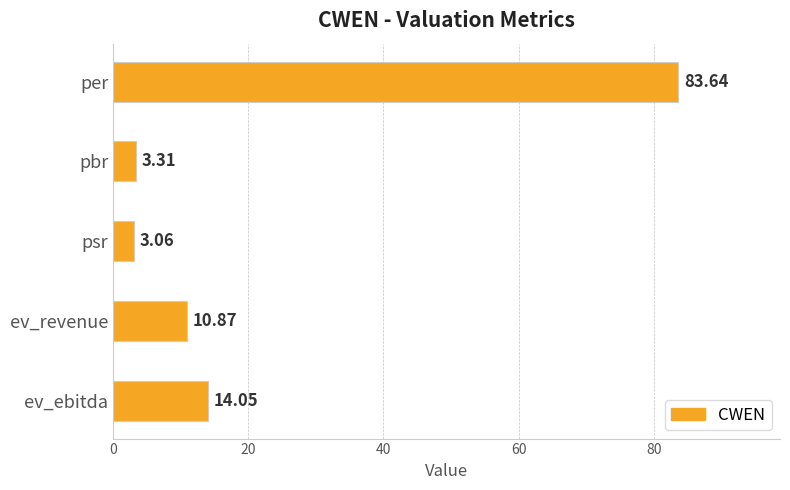

What is the label of the 4th bar from the top?

ev_revenue